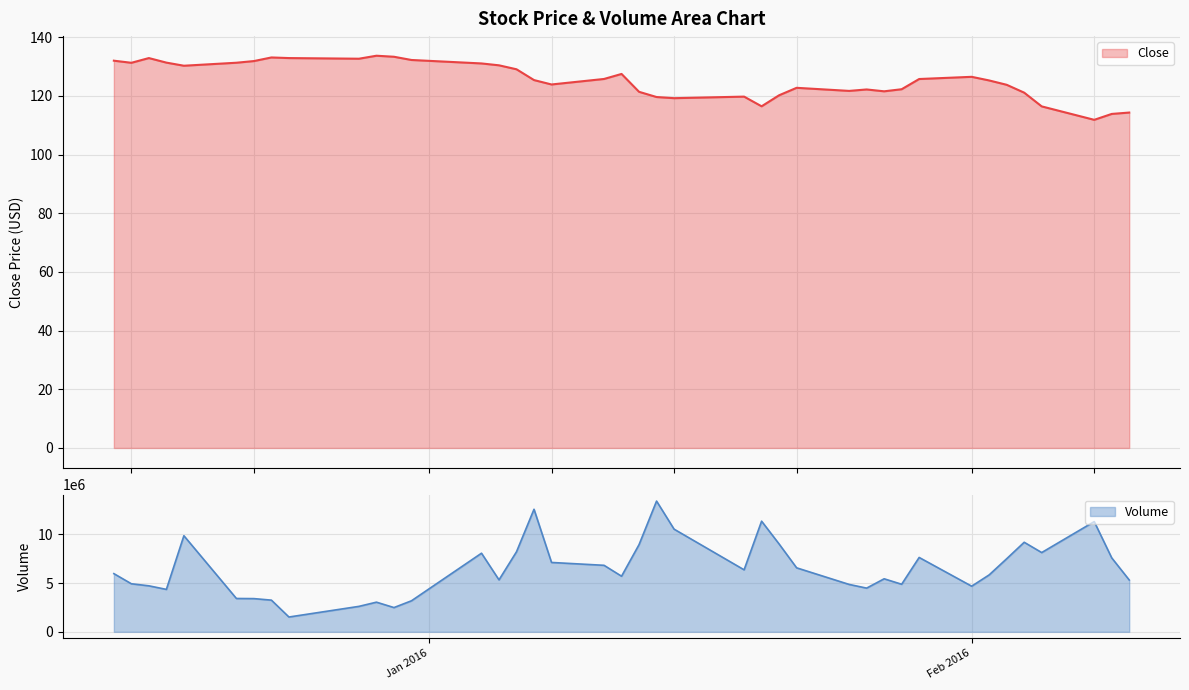

What are all the series names shown in the legend?

Close, Volume